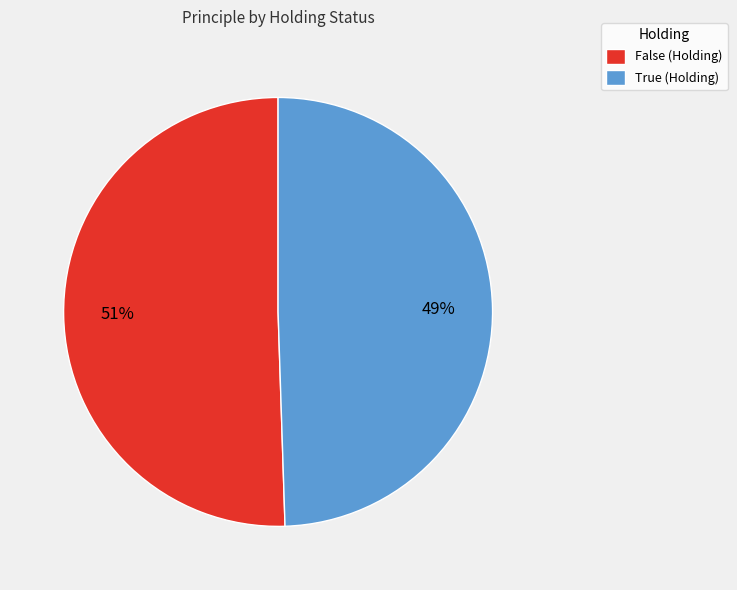

How many slices are in this pie chart?

2